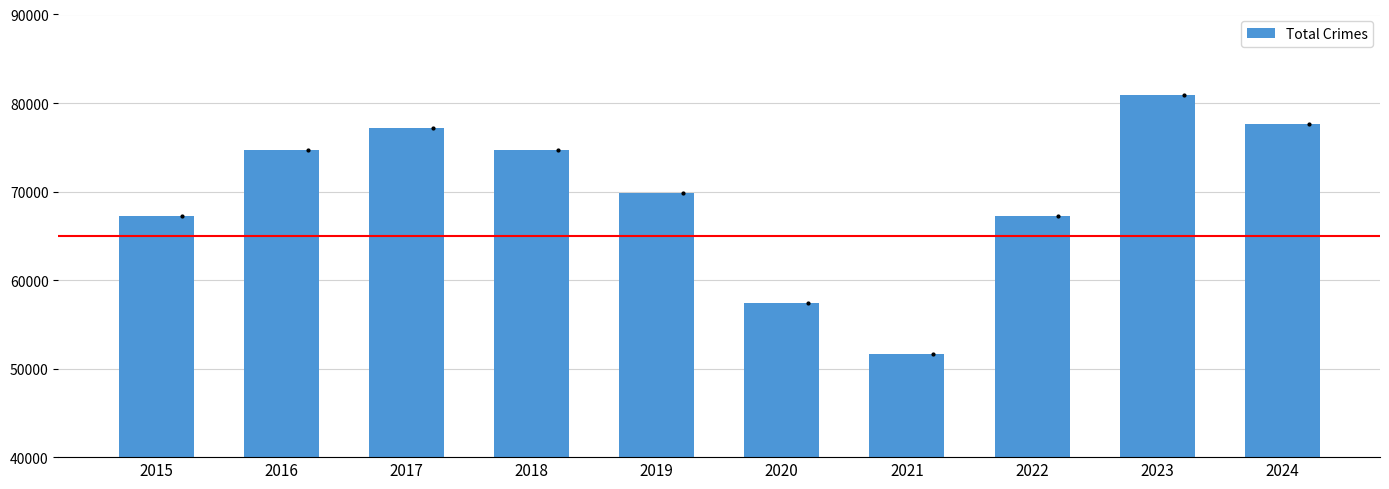

Which label corresponds to the smallest value in the chart?

2021